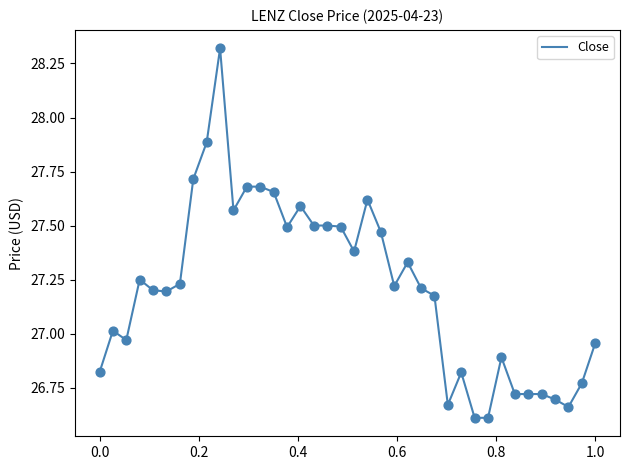

What is the difference between the maximum and minimum values?

1.7